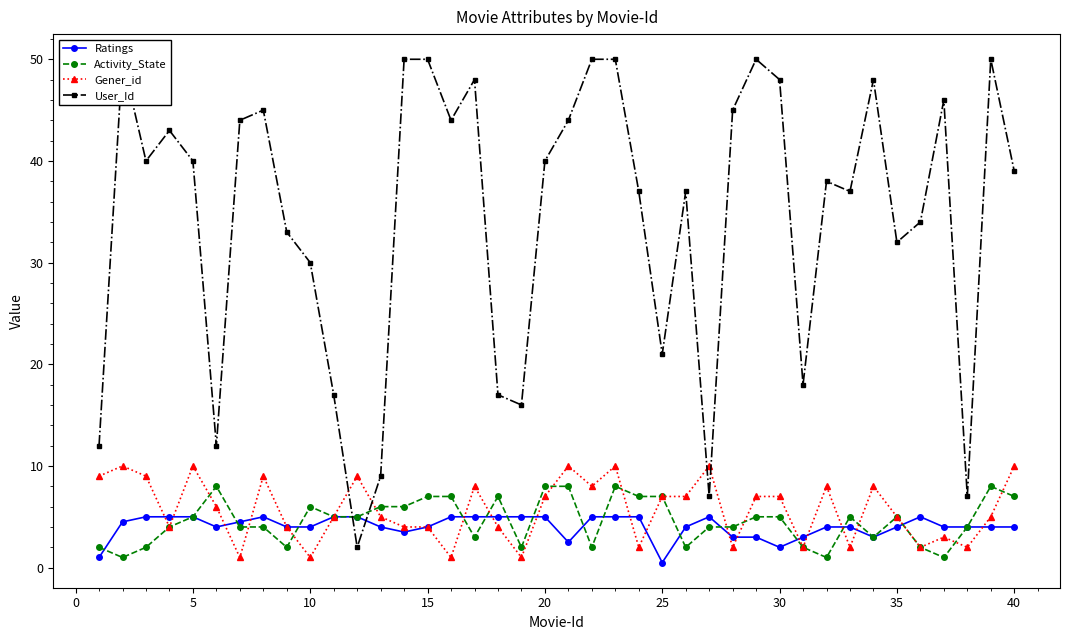

How many Gener_id values are between 3 and 9?

24